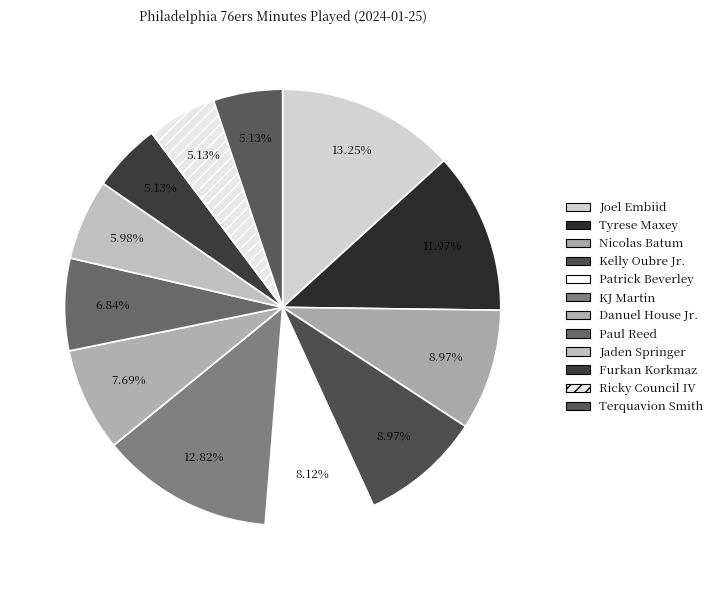

Combined, what portion of the pie is KJ Martin and Ricky Council IV?

17.9%